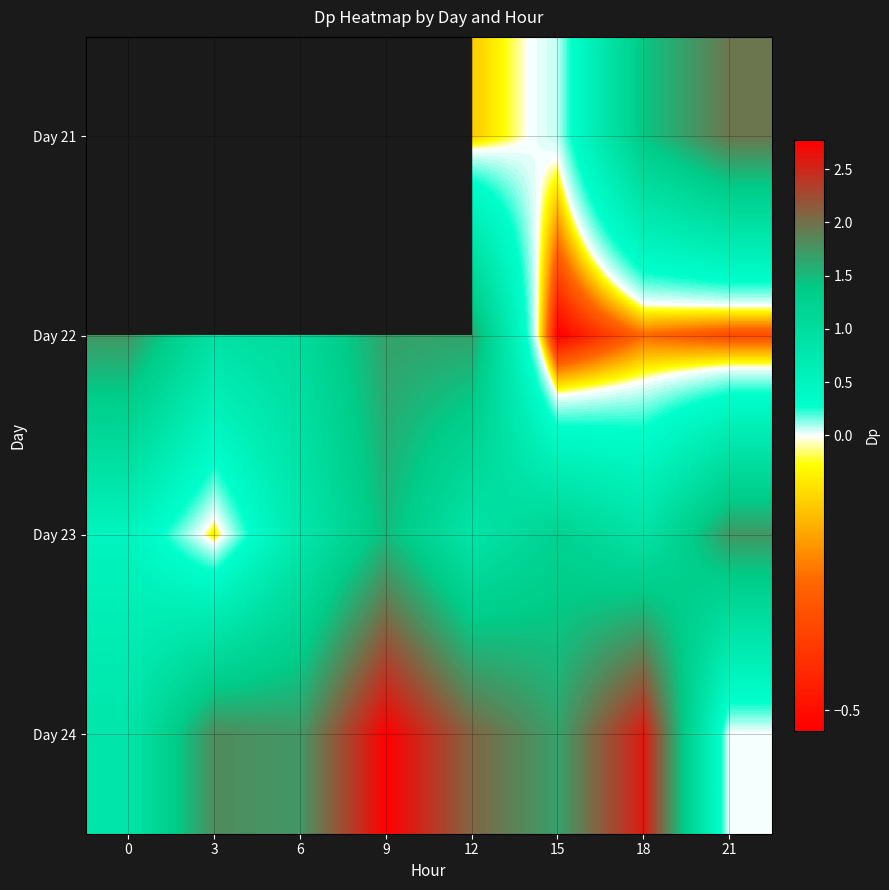

The value of Day 23 at 18 is 0.3. True or false?

False